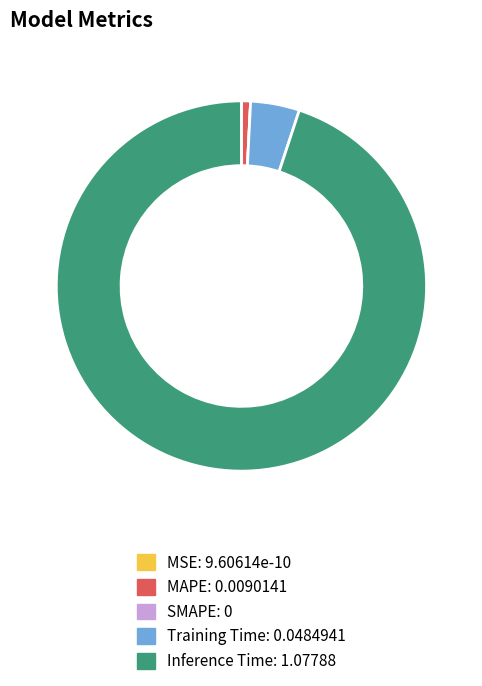

What is the majority slice?

Inference Time